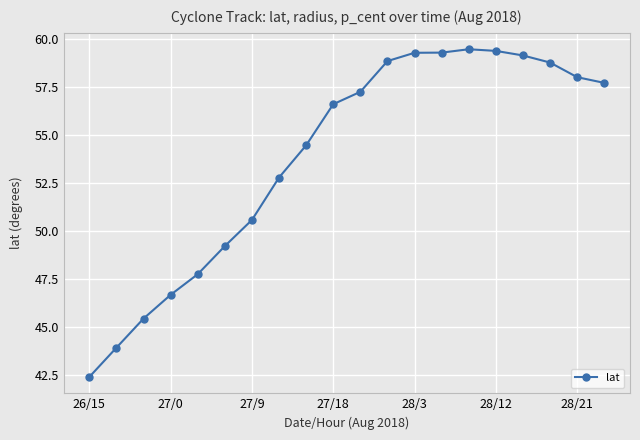

What is the difference between the second highest and minimum values?

17.0